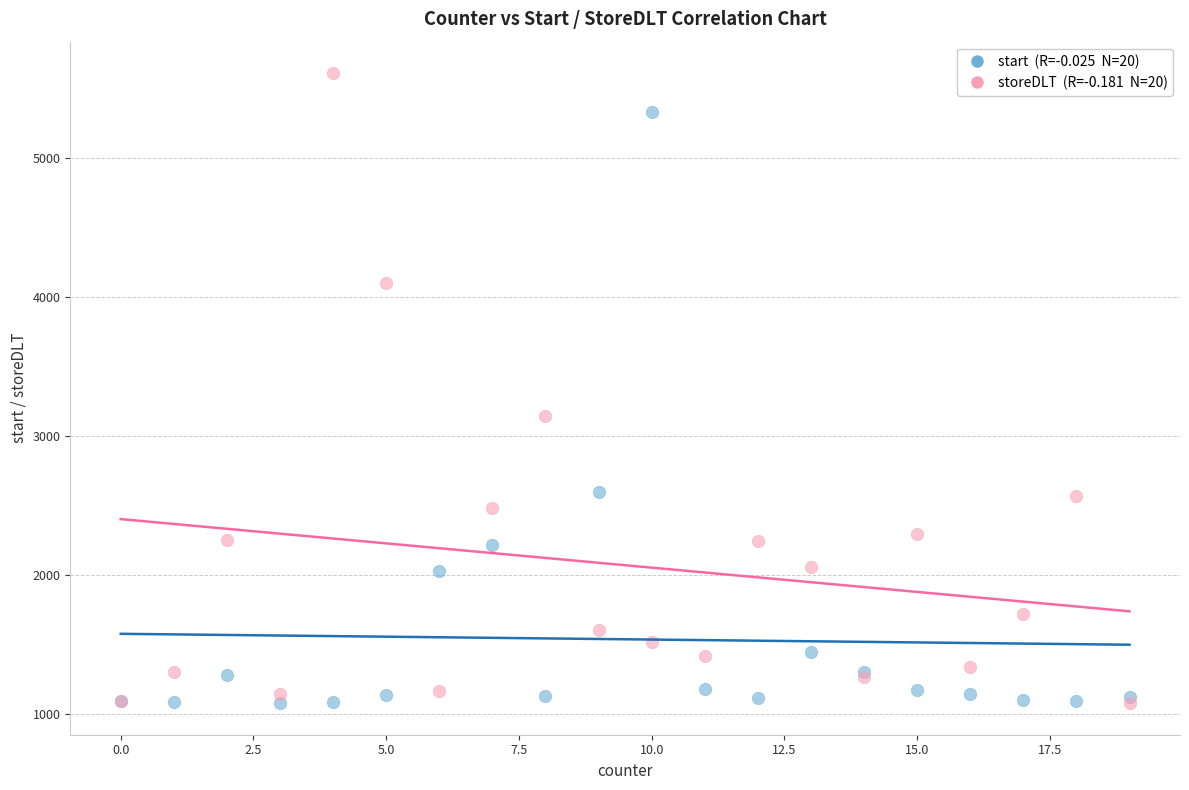

Across all series, what Y value is closest to 3347?

3148